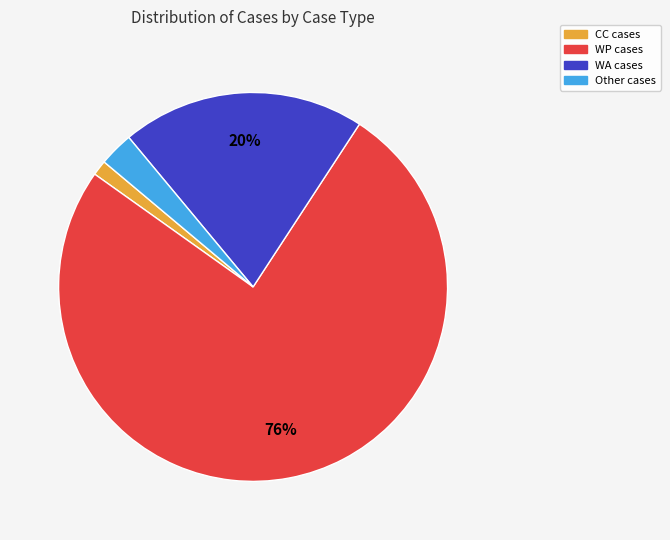

How many segments does this pie chart have?

4